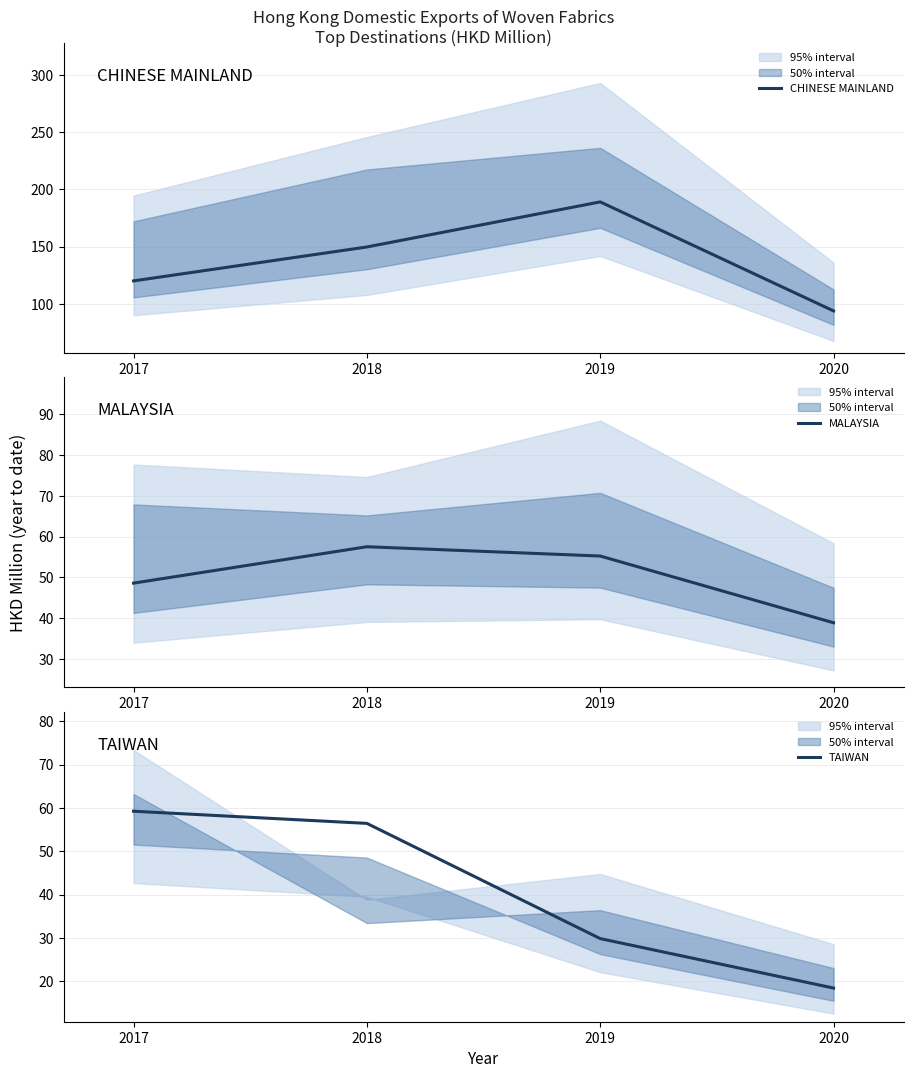

Reading left to right, transcribe all the data shown in this chart.

CHINESE MAINLAND: 120.0	149.7	189.1	93.8
MALAYSIA: 48.6	57.5	55.2	38.9
TAIWAN: 59.3	56.4	29.8	18.4